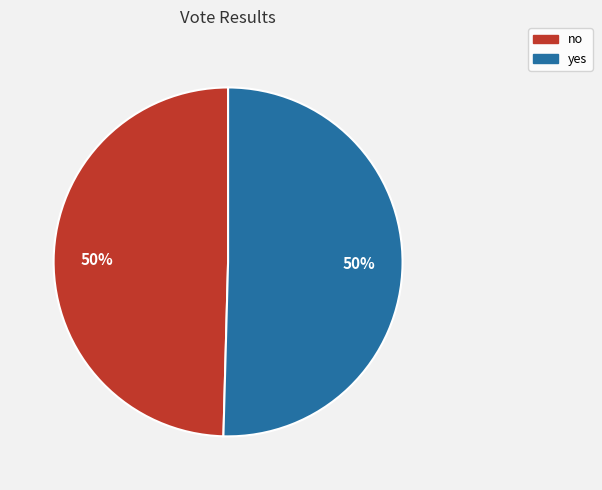

True or false: yes accounts for 39% of the total.

False